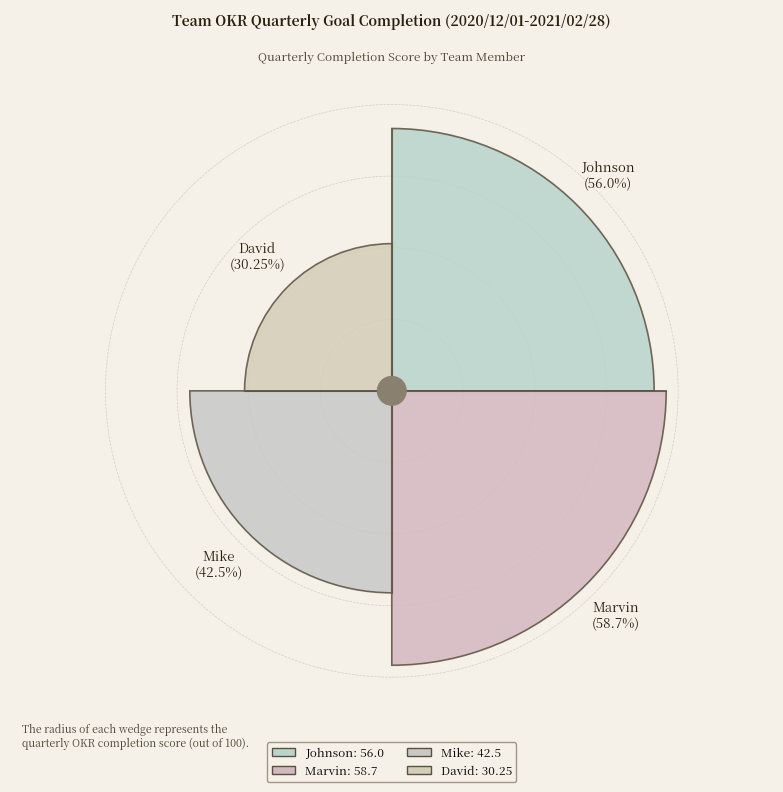

Is Marvin the majority of the pie?

No